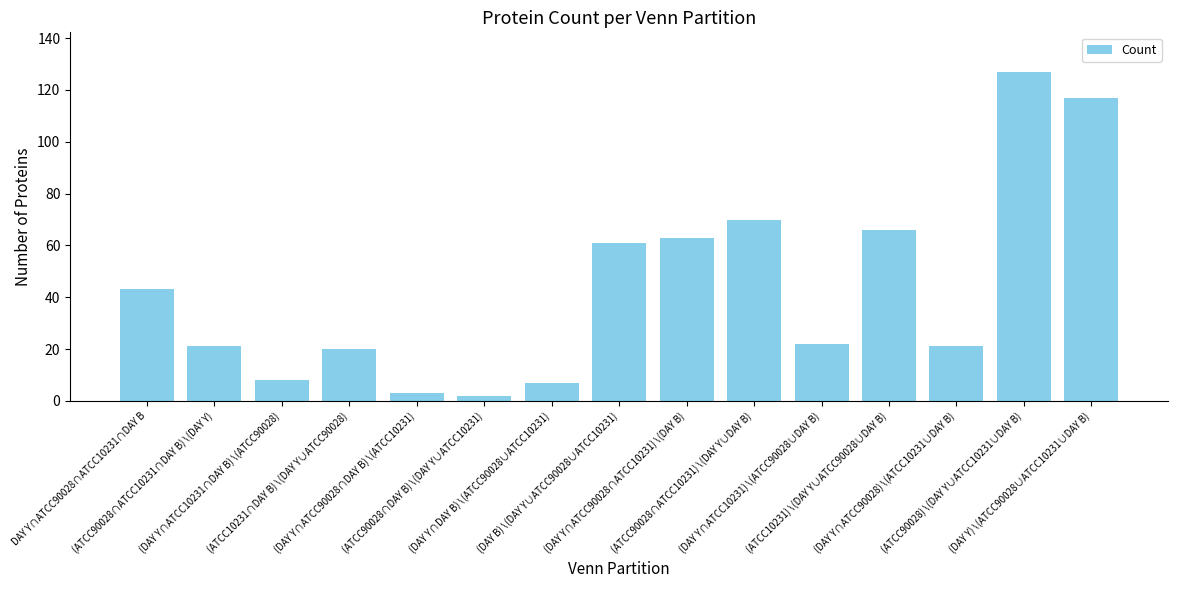

What is the average value?

43